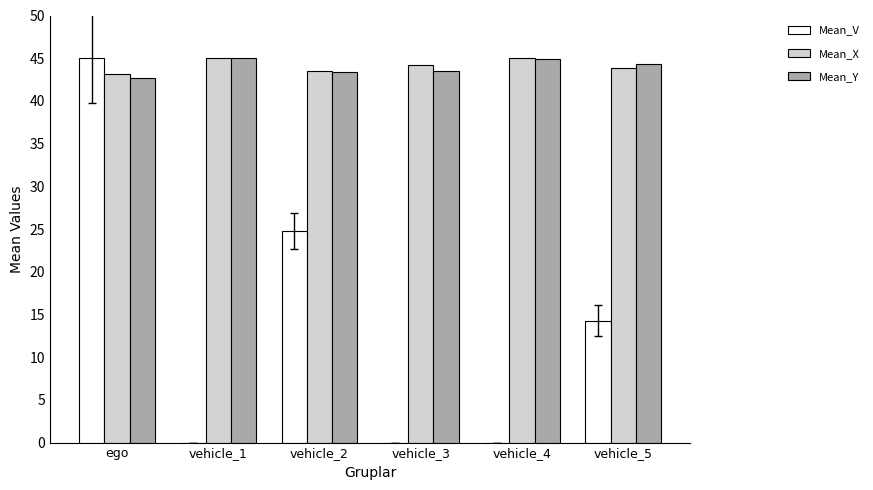

At which category is the sum across all series the highest?

ego